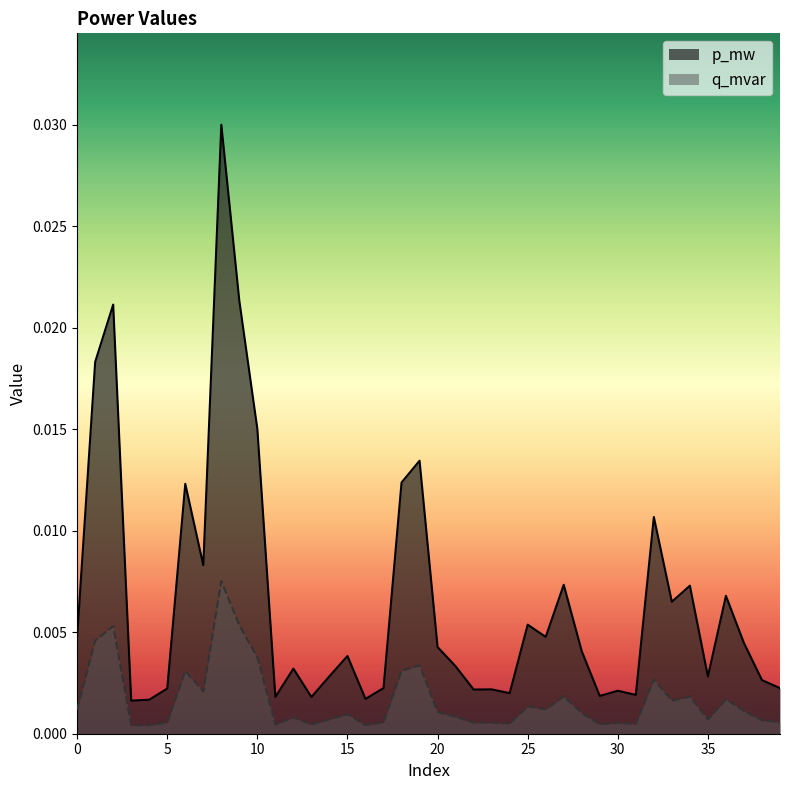

List the labels in order of q_mvar value, largest first.

8, 9, 2, 1, 10, 19, 18, 6, 32, 7, 27, 34, 36, 33, 25, 0, 26, 37, 20, 28, 15, 21, 12, 14, 35, 38, 17, 39, 5, 23, 22, 30, 24, 31, 29, 11, 13, 16, 4, 3